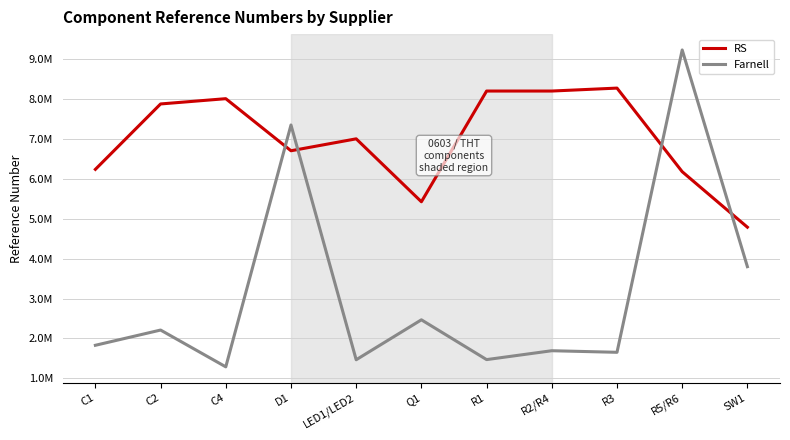

Where is the first local minimum for RS?

D1